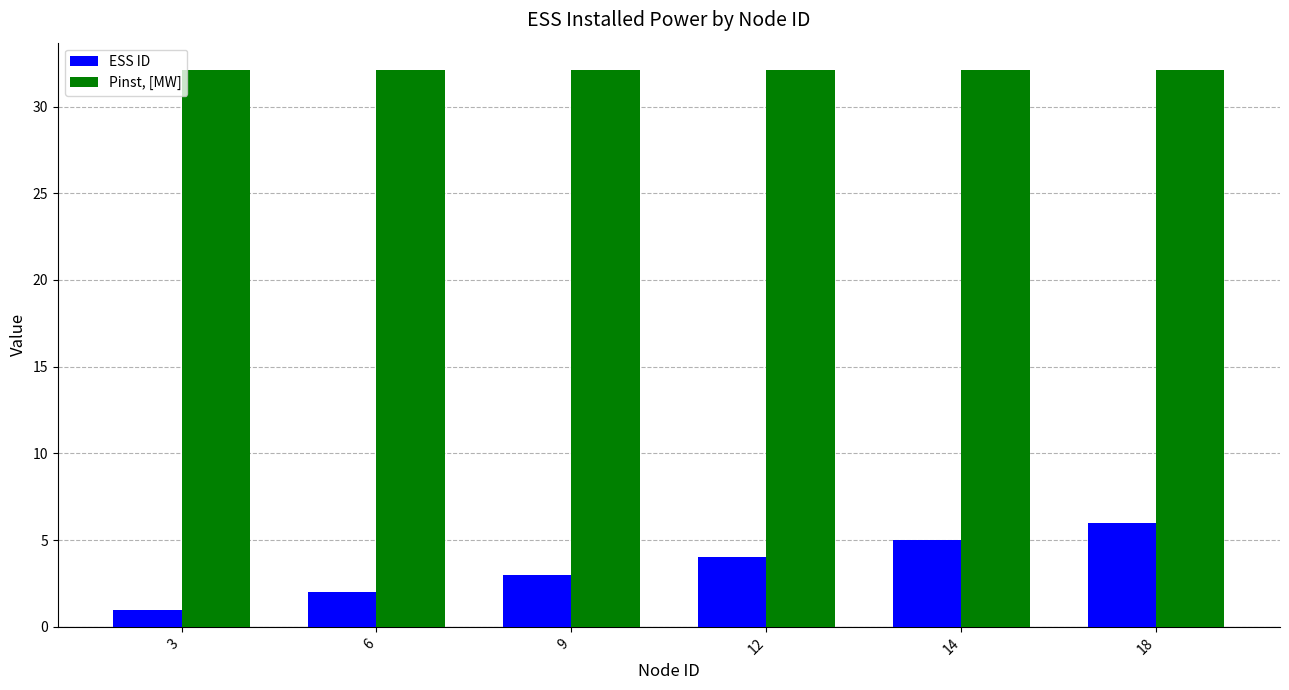

What is the sum of all Pinst, [MW] values?

192.5